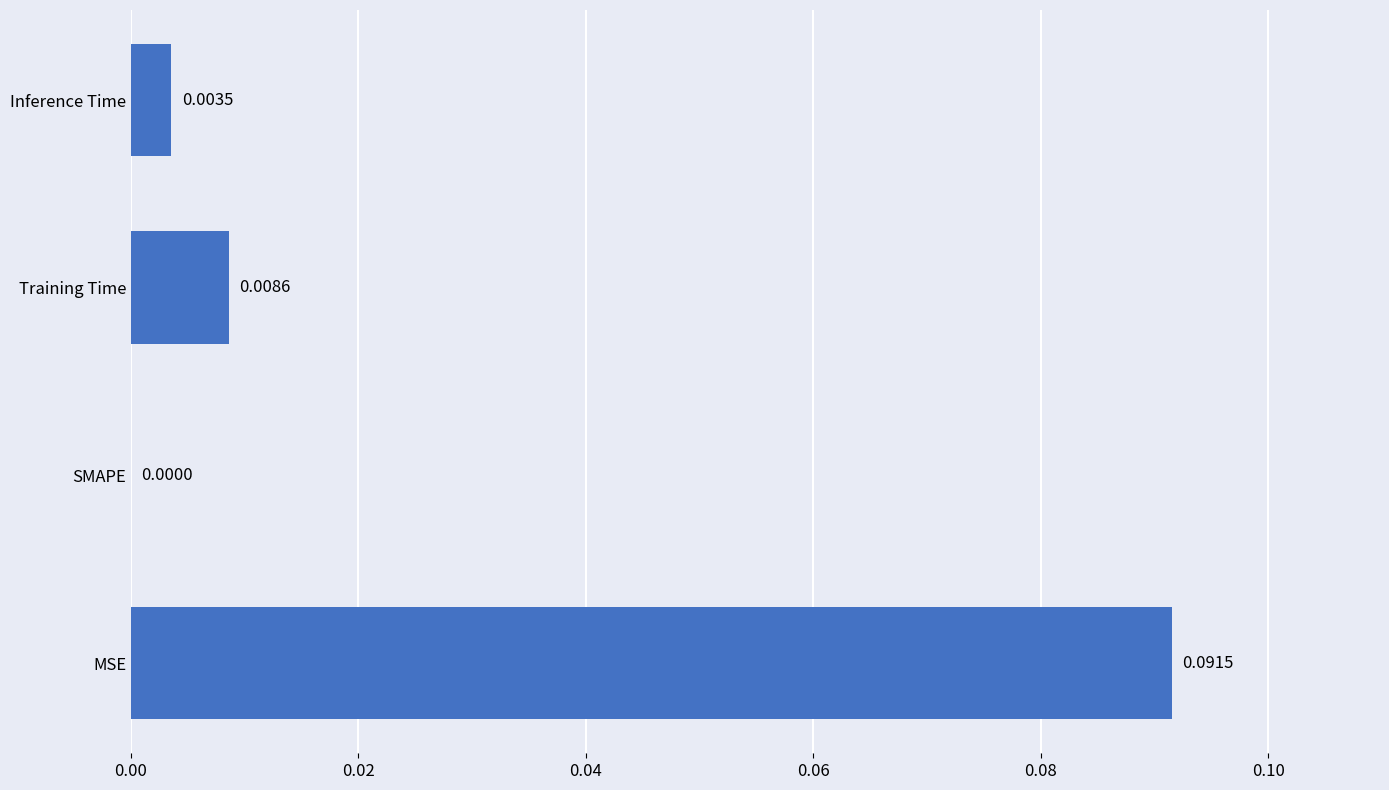

Which has a higher value, Inference Time or MSE?

MSE